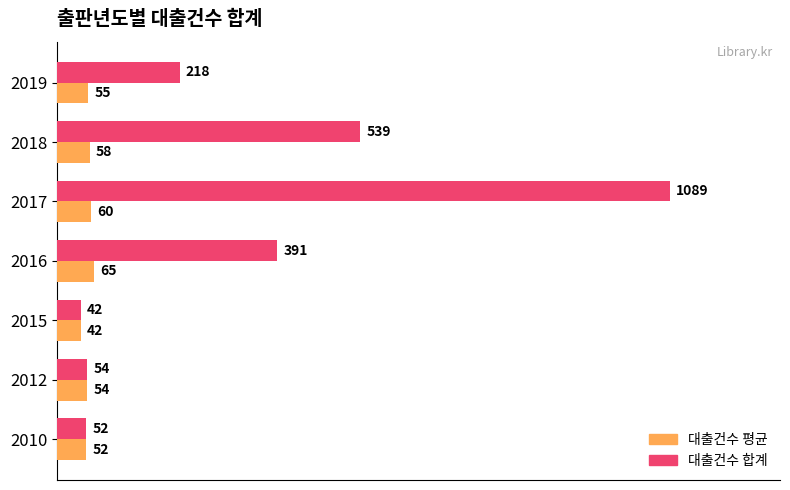

Is the value of 대출건수 평균 at 2017 greater than the value of 대출건수 합계 at 2017?

No